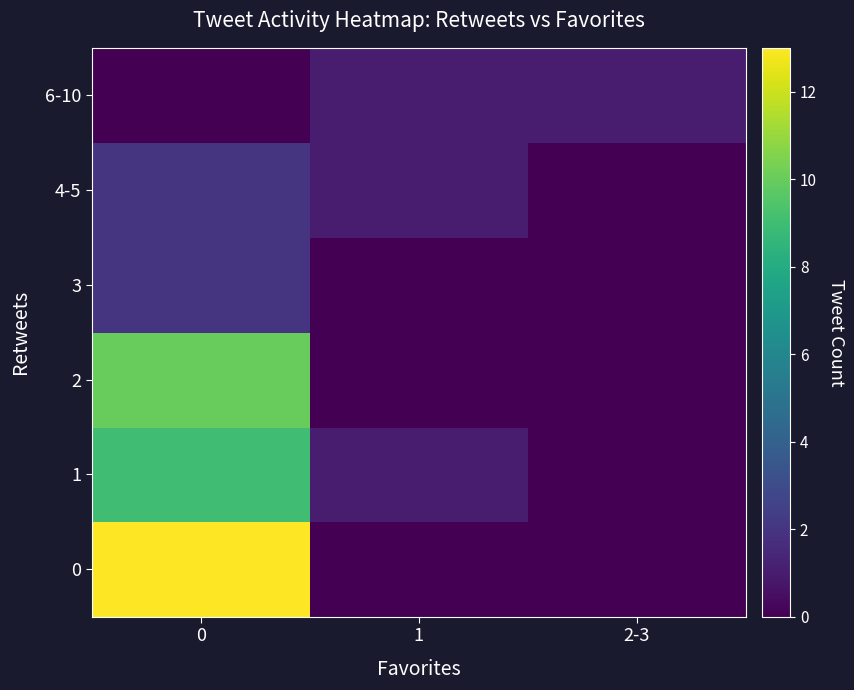

How many categories are shown in the chart?

3